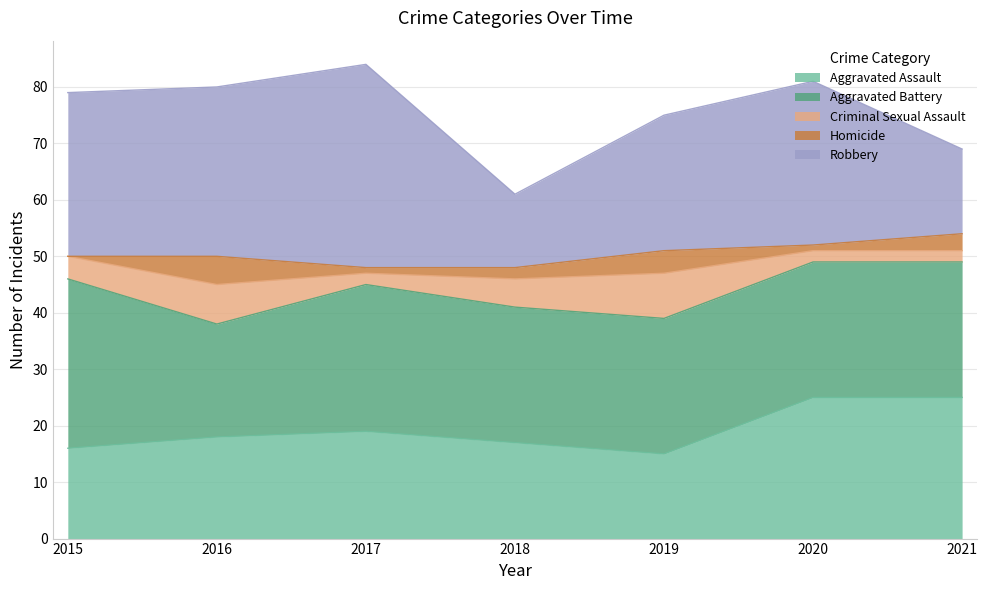

What is the difference between the Criminal Sexual Assault values at 2018 and 2021?

3